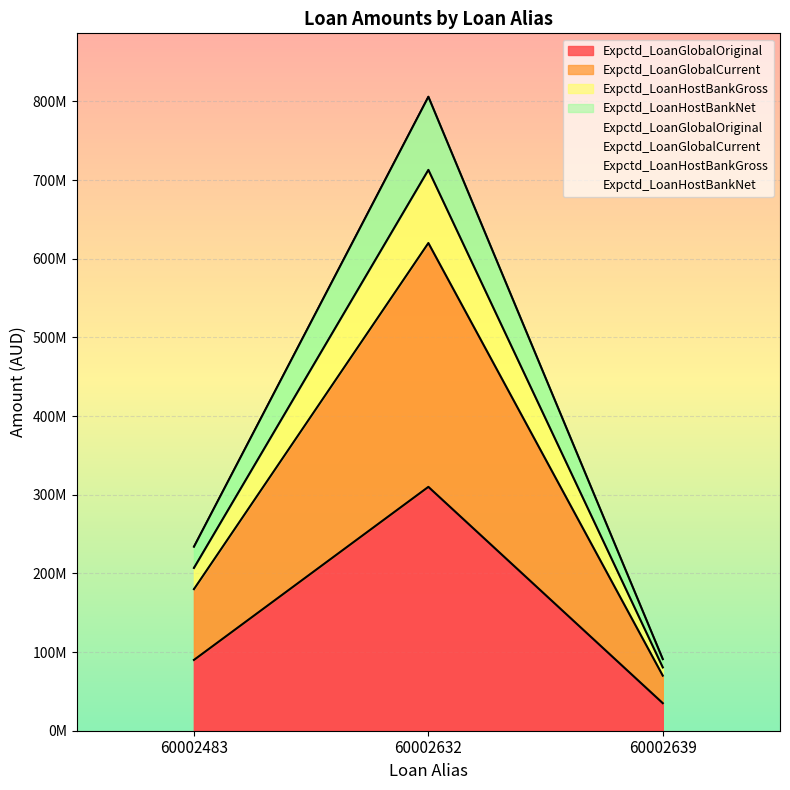

Reading left to right, extract all data points from this chart.

Expctd_LoanGlobalOriginal: 90000000	310000000	35000000
Expctd_LoanGlobalCurrent: 180000000	620000000	70000000
Expctd_LoanHostBankGross: 207000000	713000000	80500000
Expctd_LoanHostBankNet: 234000000	806000000	91000000